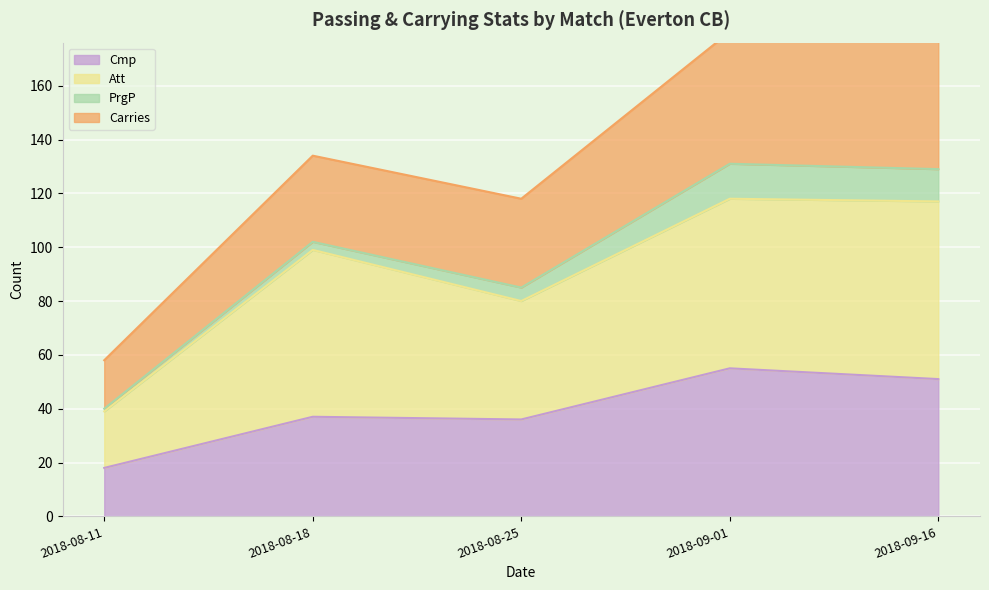

At which label does Cmp reach its peak?

2018-09-01